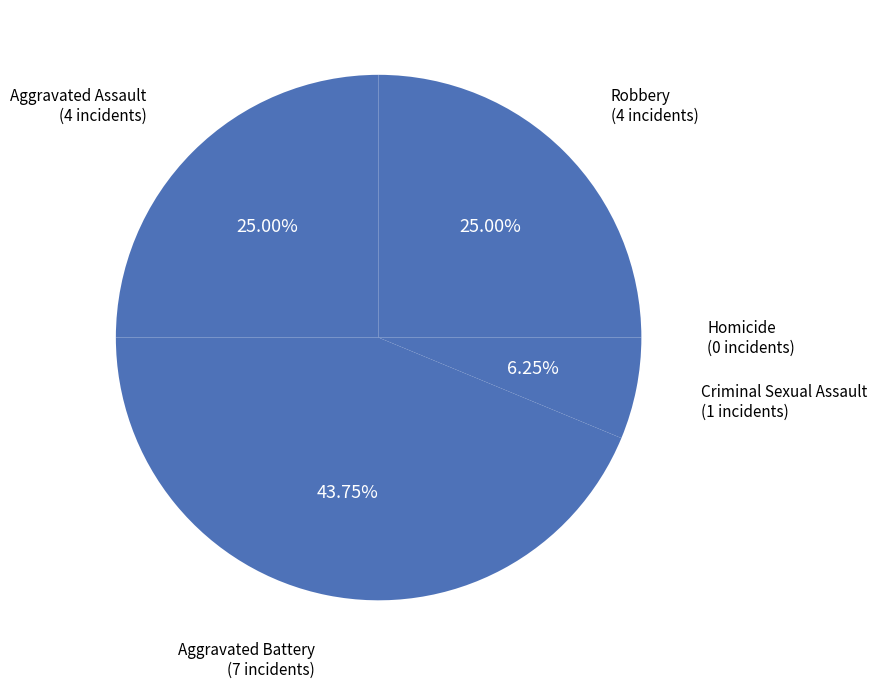

Between Criminal Sexual Assault and Aggravated Battery, which is larger?

Aggravated Battery